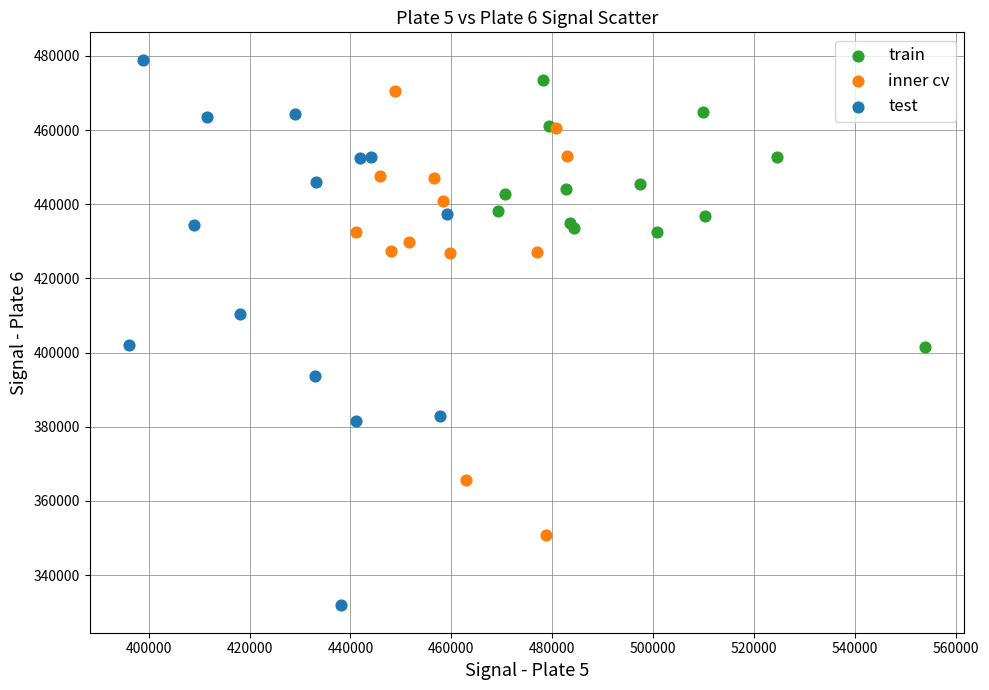

Which series has the largest Y range (max minus min)?

test